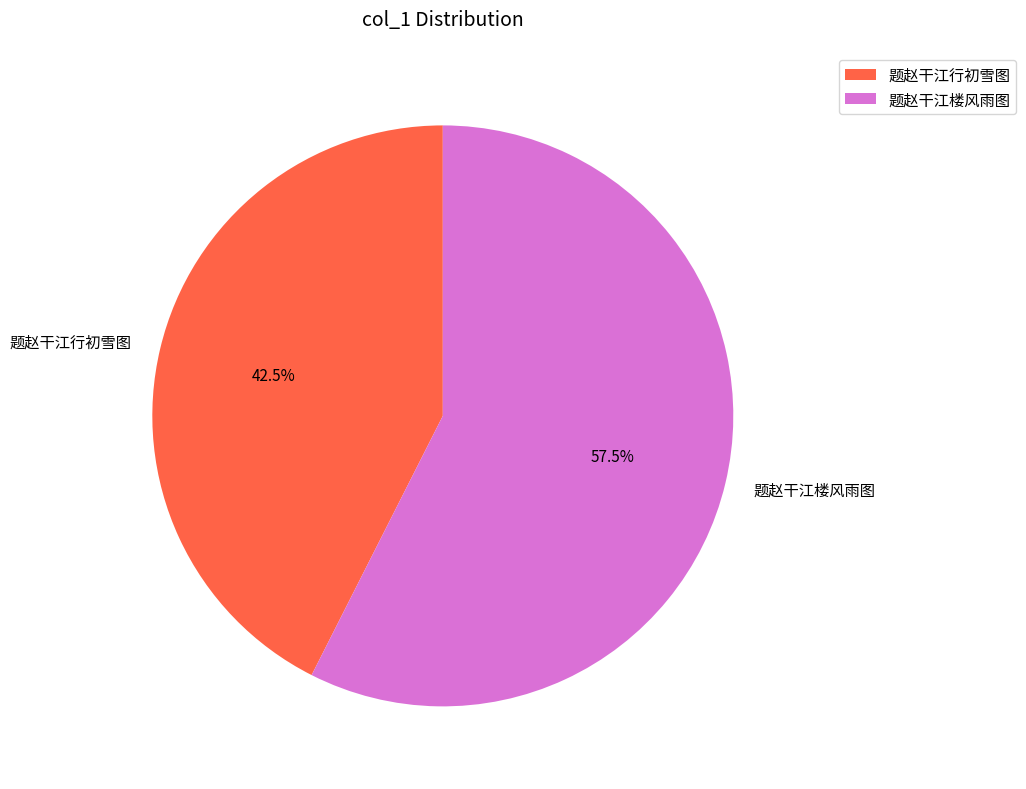

Is the sum of 题赵干江楼风雨图 and 题赵干江行初雪图 greater than half?

Yes